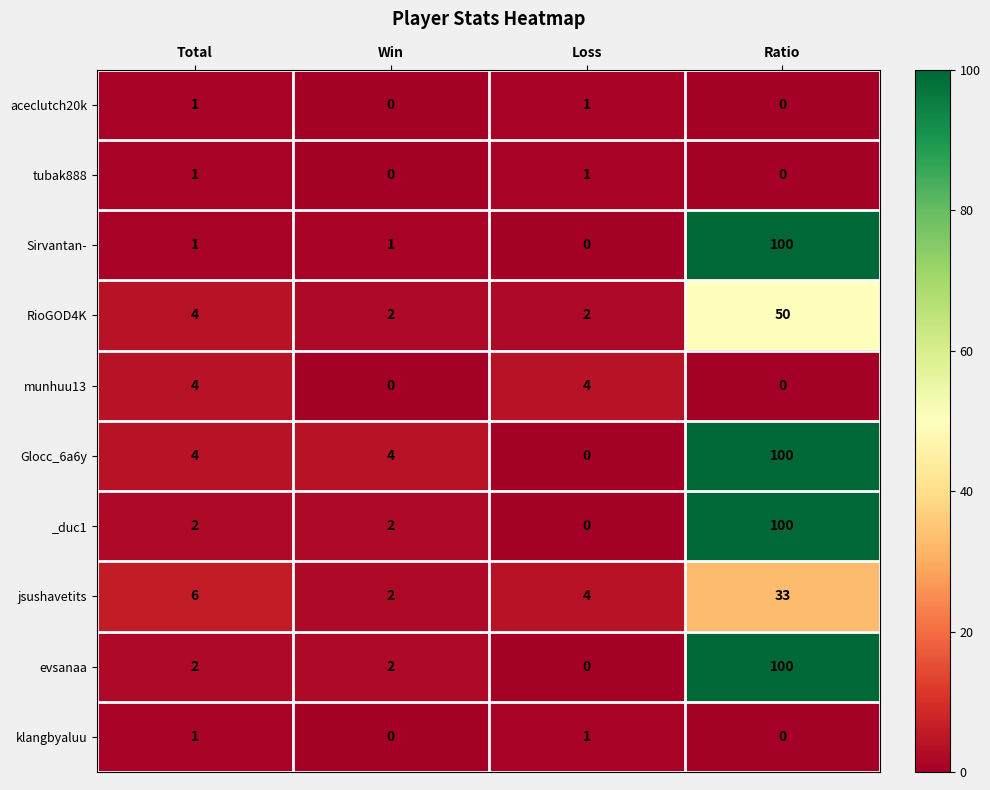

The munhuu13 series shows 0 at Win. True or false?

True